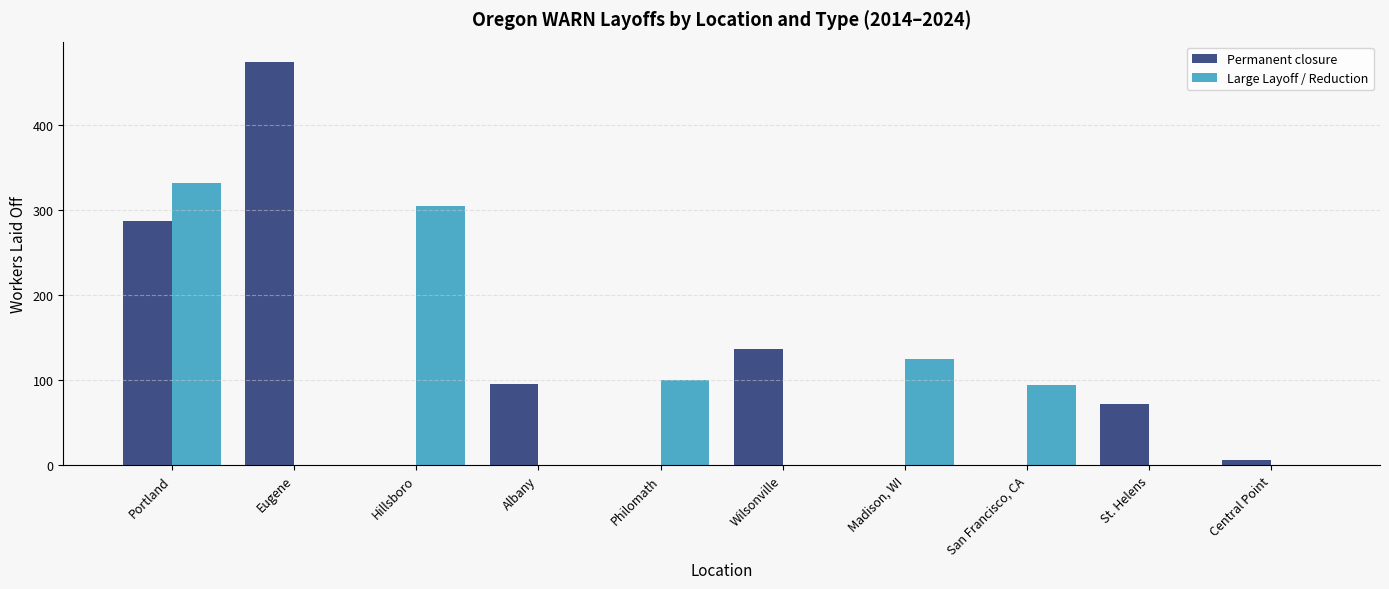

Which series has the largest total across all categories?

Permanent closure